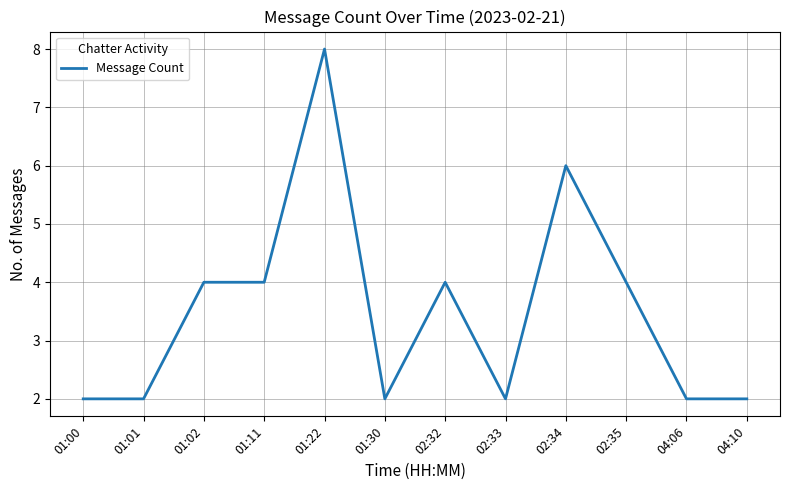

Reading right to left, list all the values displayed in this chart.

04:10=2	04:06=2	02:35=4	02:34=6	02:33=2	02:32=4	01:30=2	01:22=8	01:11=4	01:02=4	01:01=2	01:00=2